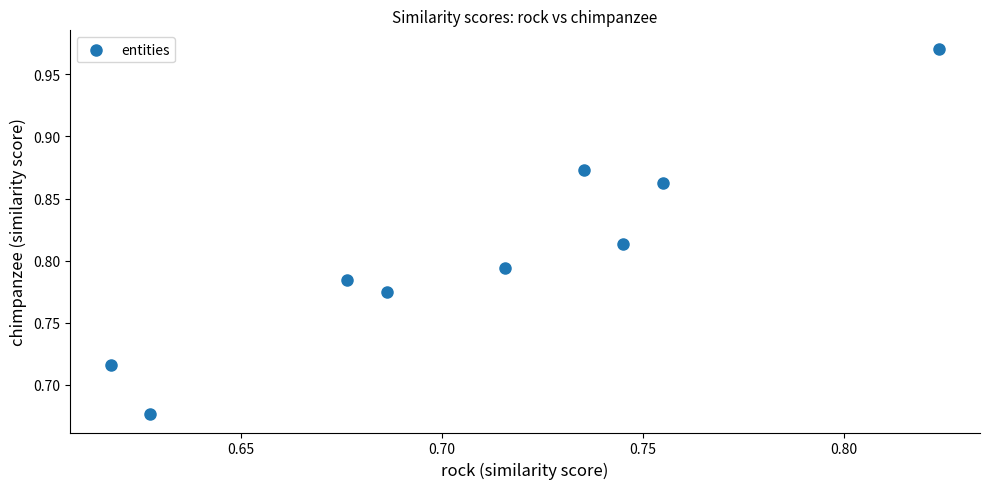

What is the range of Y values (max minus min)?

0.3